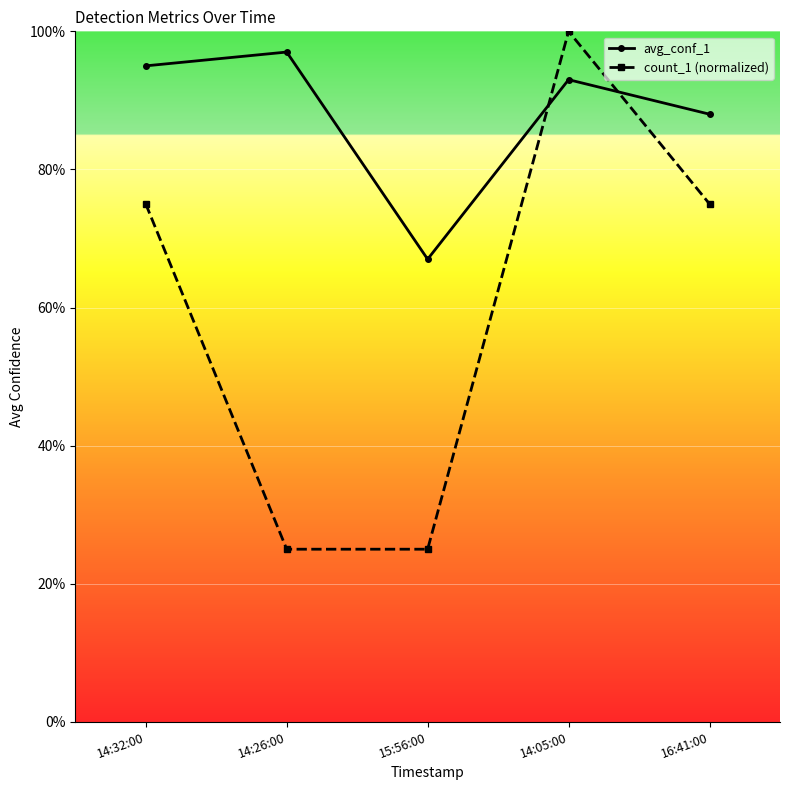

What are all the series names shown in the legend?

avg_conf_1, count_1 (normalized)